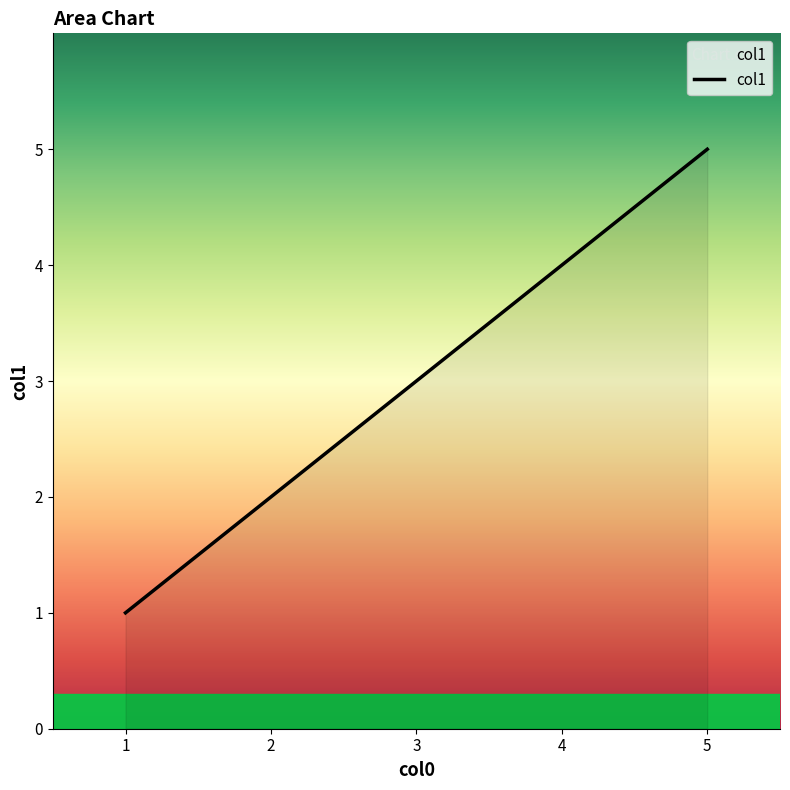

Reading right to left, list all the values displayed in this chart.

5	4	3	2	1